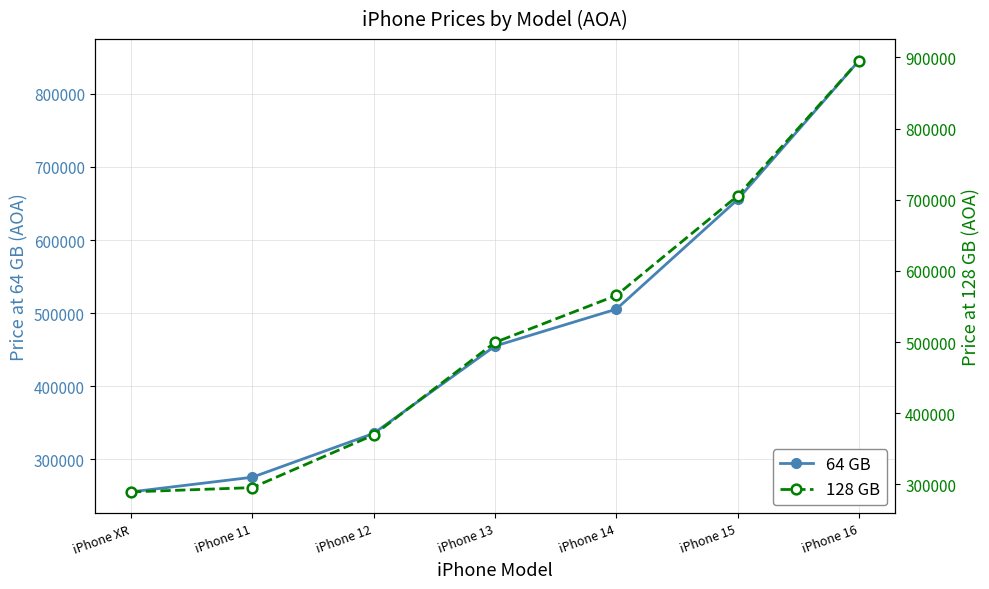

Reading left to right, transcribe all the data shown in this chart.

64 GB: iPhone XR=255500	iPhone 11=275550	iPhone 12=335500	iPhone 13=455000	iPhone 14=505500	iPhone 15=655500	iPhone 16=845500
128 GB: iPhone XR=289500	iPhone 11=295500	iPhone 12=369500	iPhone 13=499500	iPhone 14=565500	iPhone 15=705500	iPhone 16=895500